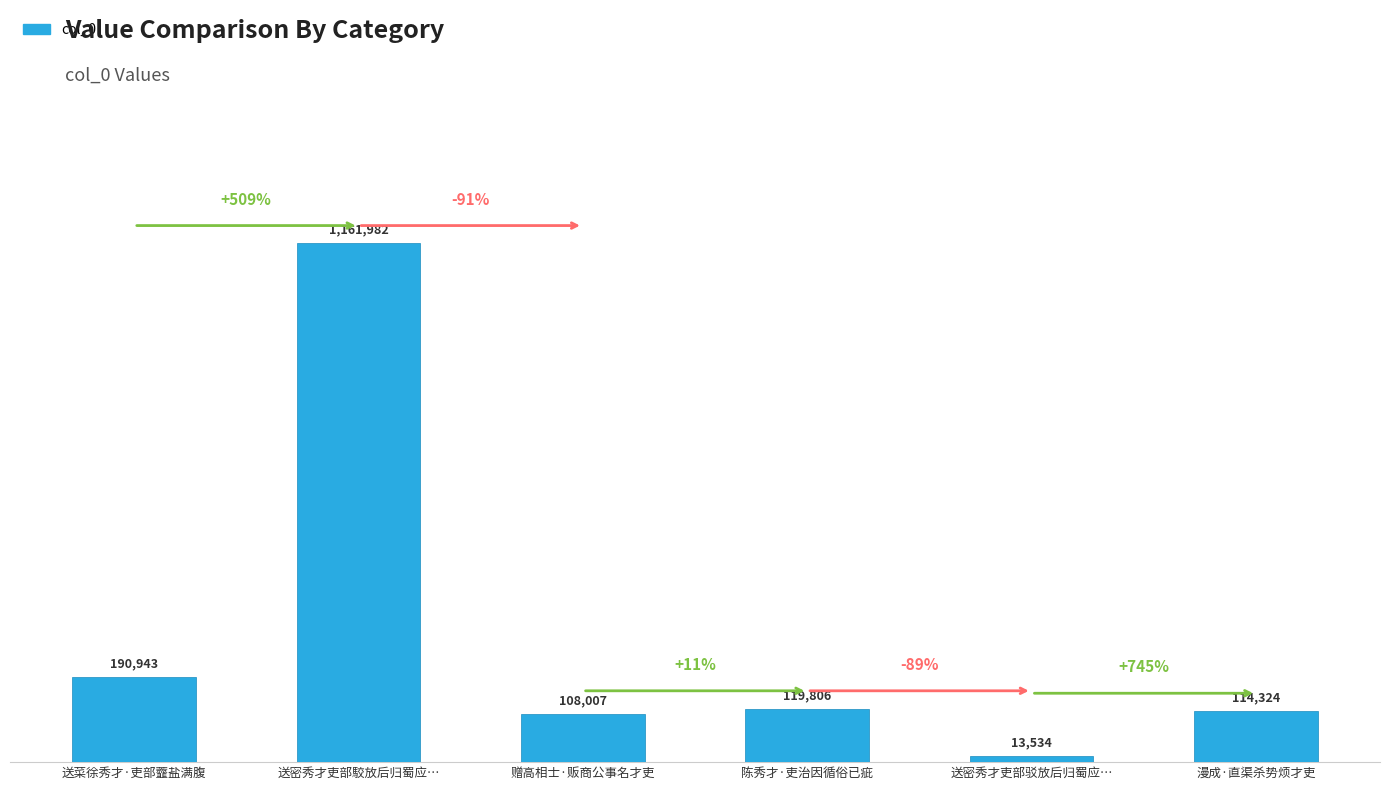

What is the average value?

284766